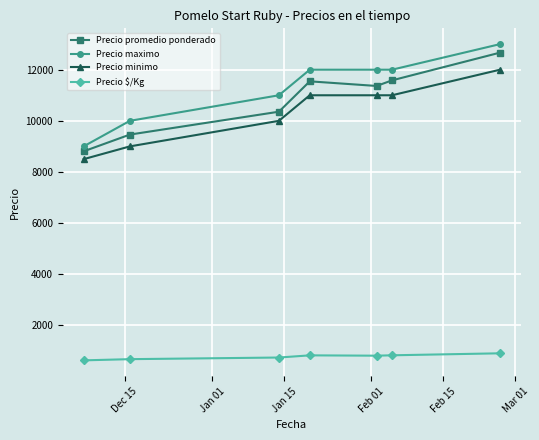

Which series has the widest spread of values?

Precio maximo